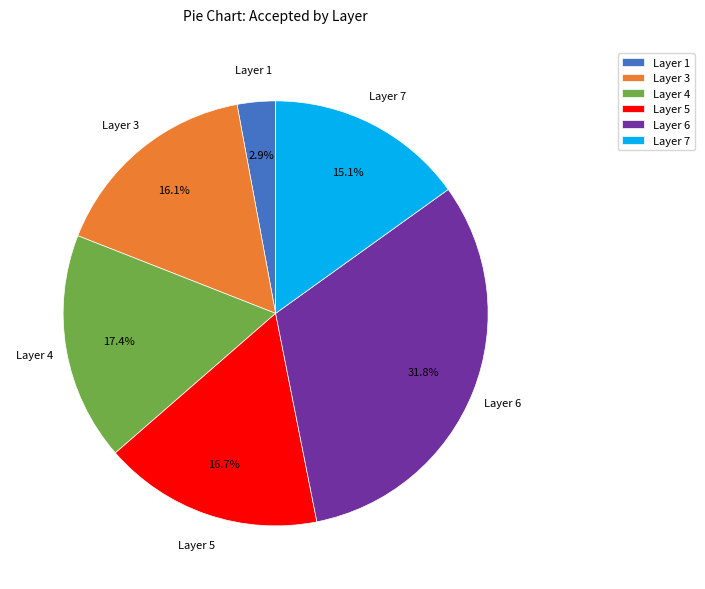

Between Layer 6 and Layer 3, which is larger?

Layer 6